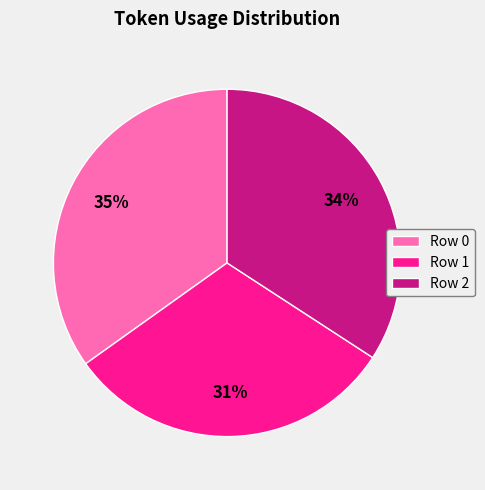

To the nearest percent, what is the difference between the largest and smallest slice percentages?

4%